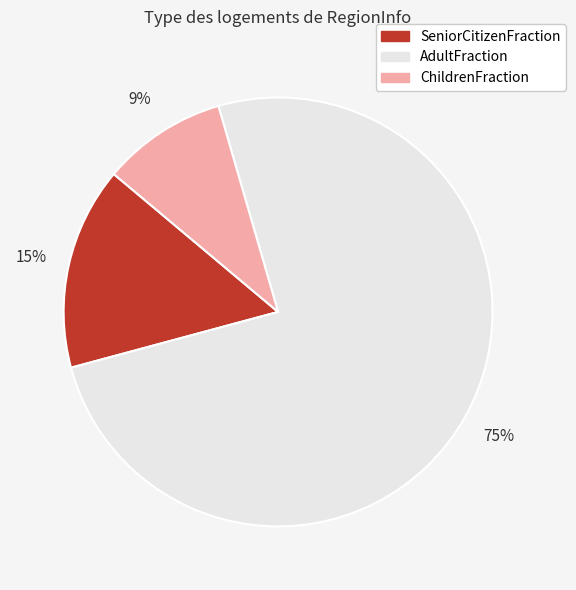

True or false: SeniorCitizenFraction accounts for 22% of the total.

False